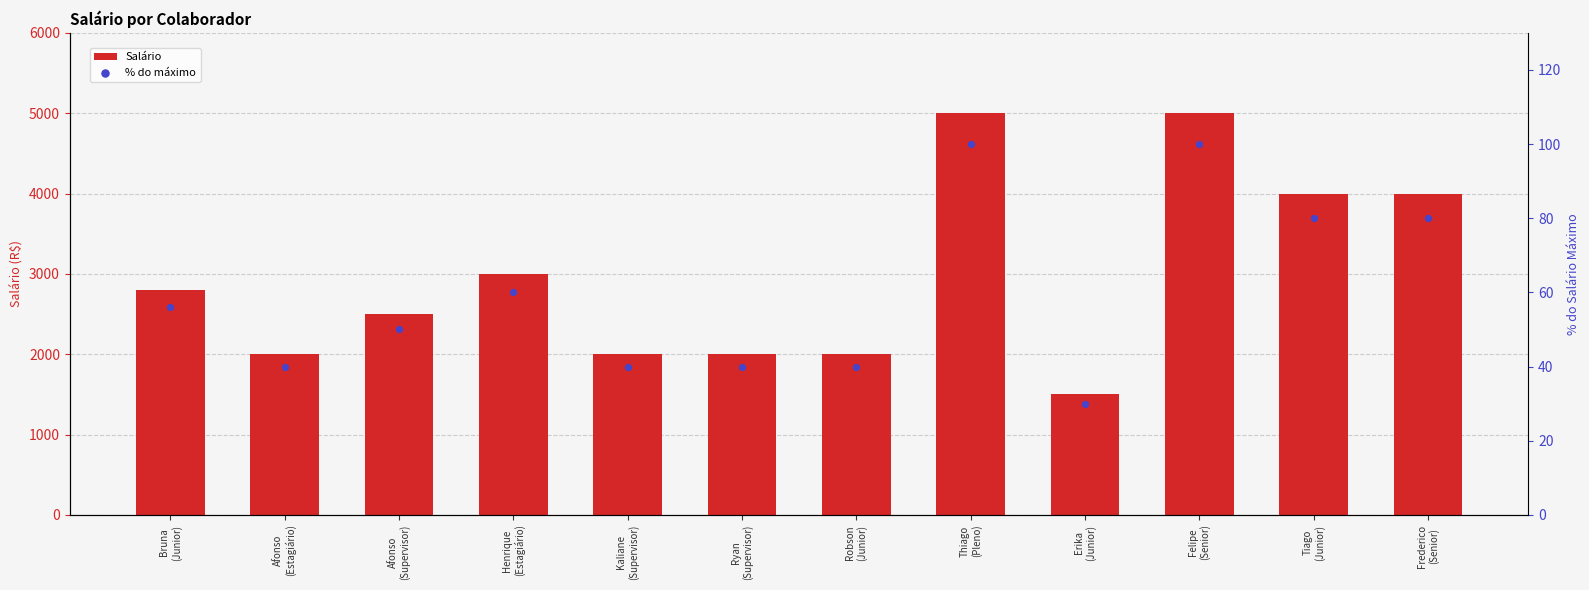

Which series has the largest Y range (max minus min)?

Salário